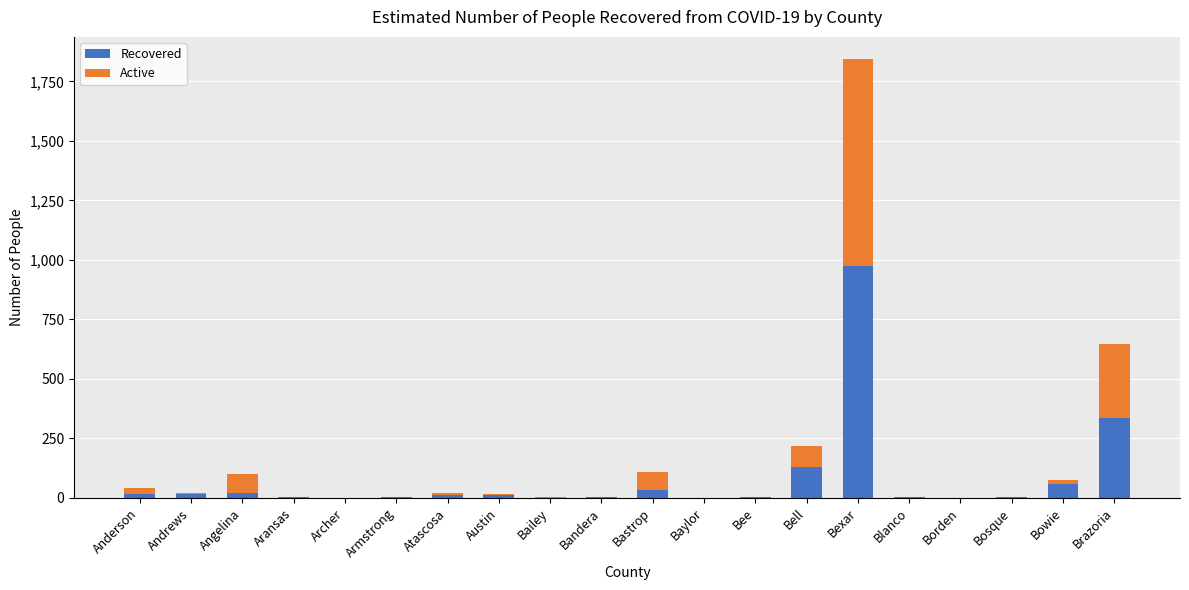

At which label is Recovered closest to 488?

Brazoria